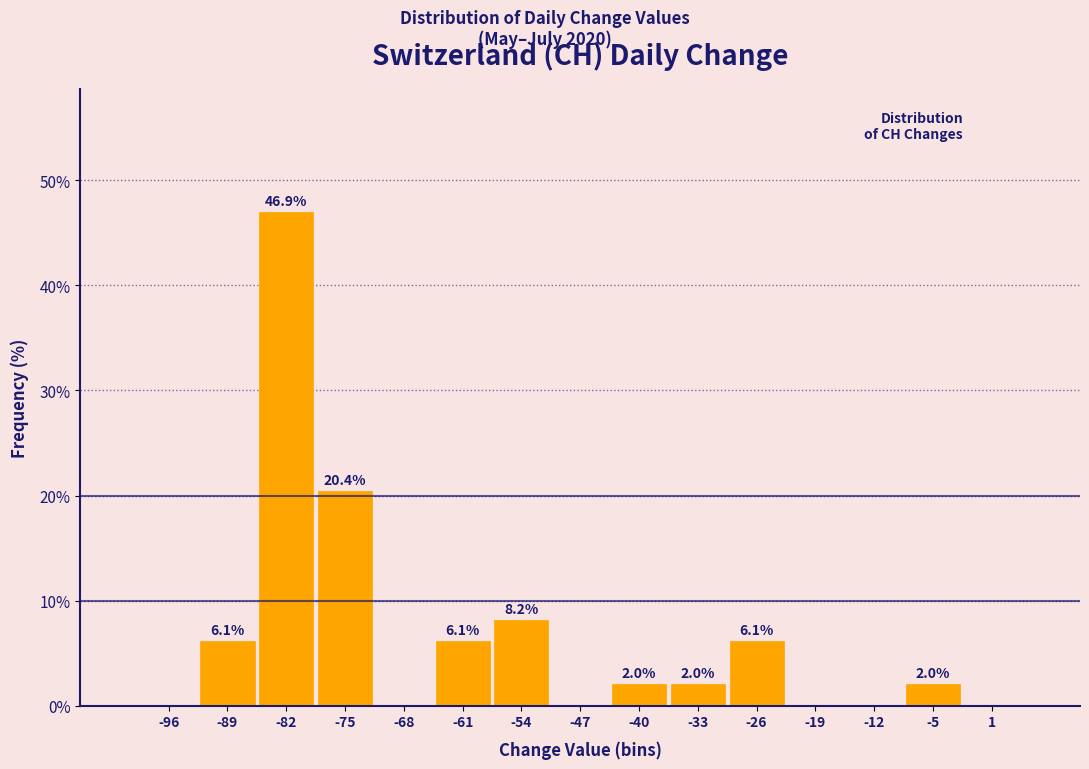

Which range on the x-axis has the tallest bar?

-86 to -79